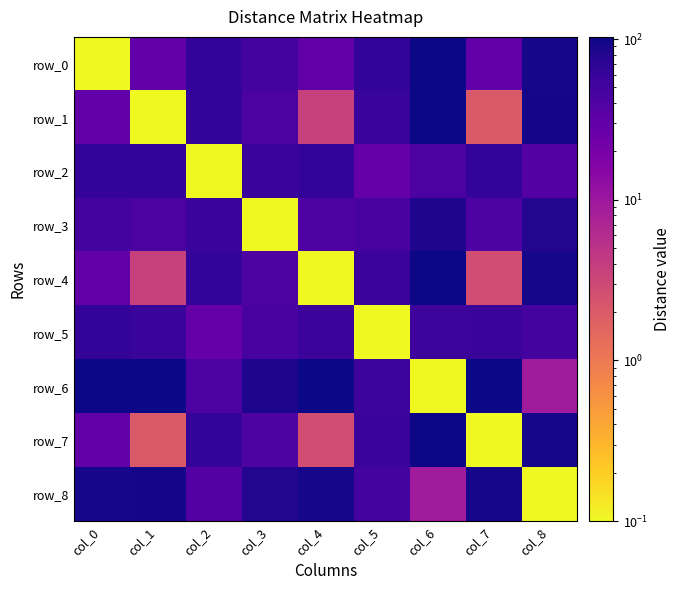

The value of row_3 at col_7 is 41.2. True or false?

True